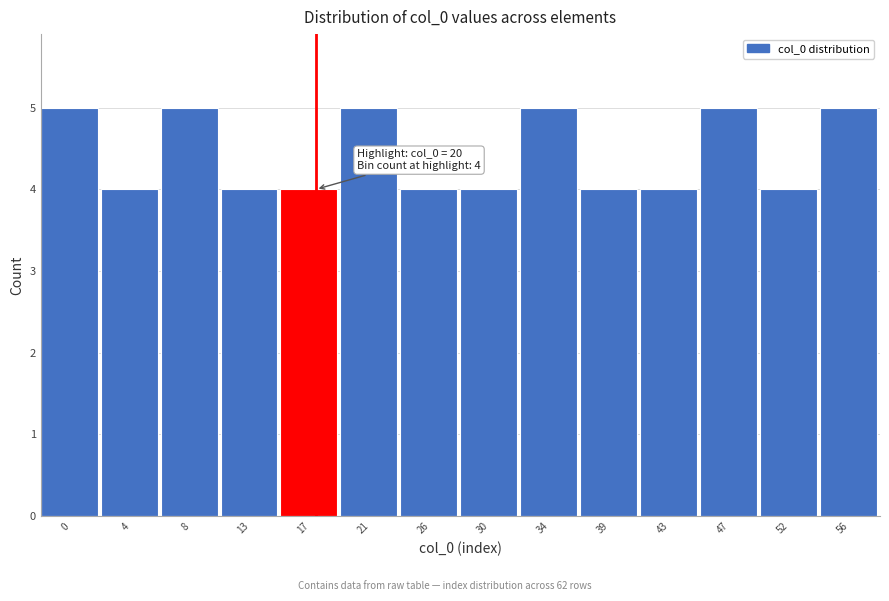

Reading right to left, list all the values displayed in this chart.

5	4	5	4	4	5	4	4	5	4	4	5	4	5